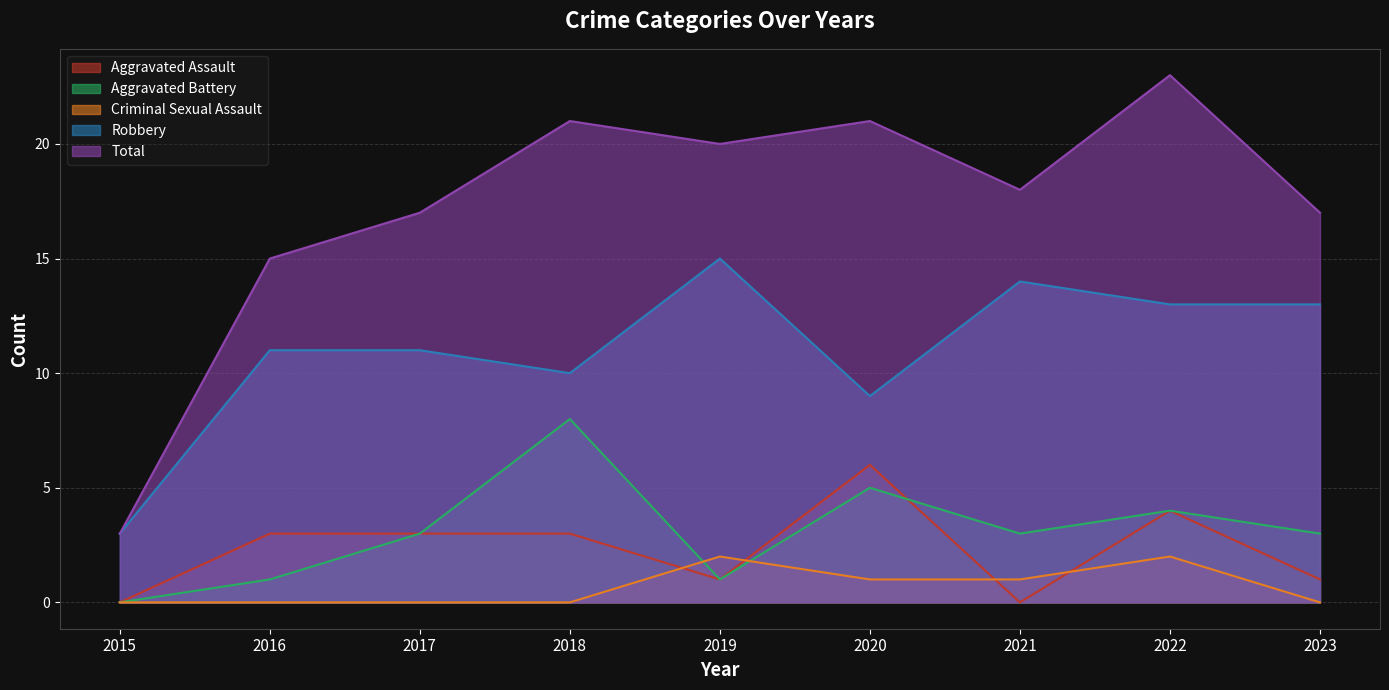

Which series has the largest range (max minus min)?

Total